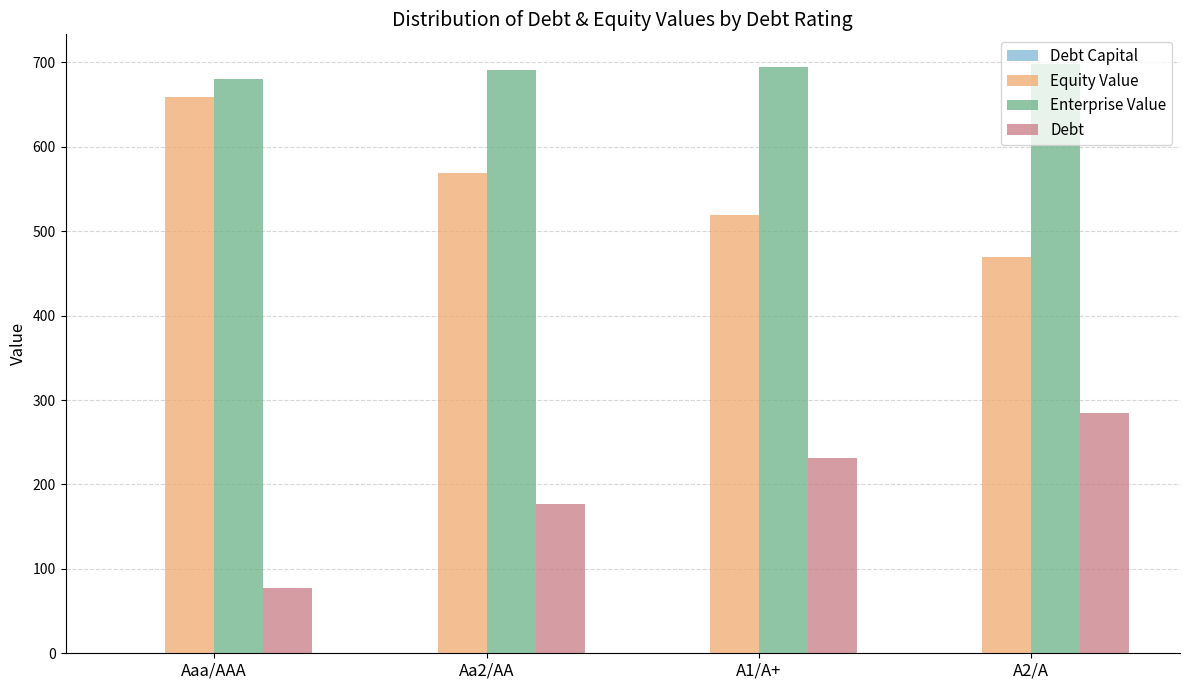

How many groups of bars are there?

4